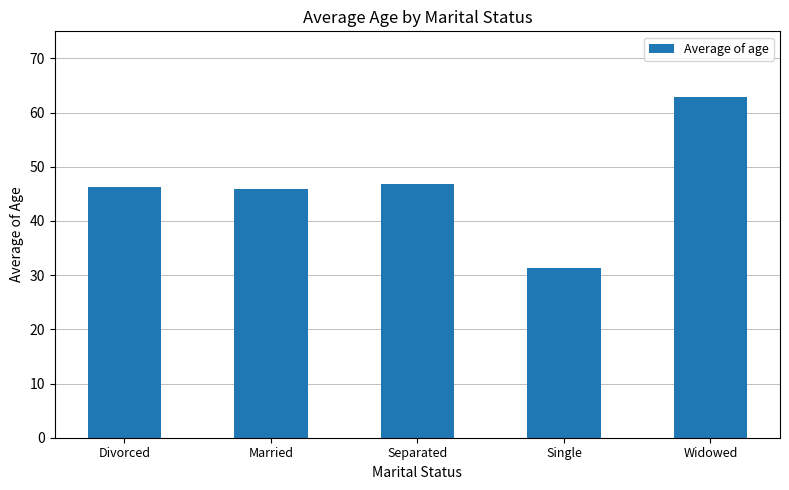

The value at Widowed is 62.8. True or false?

True